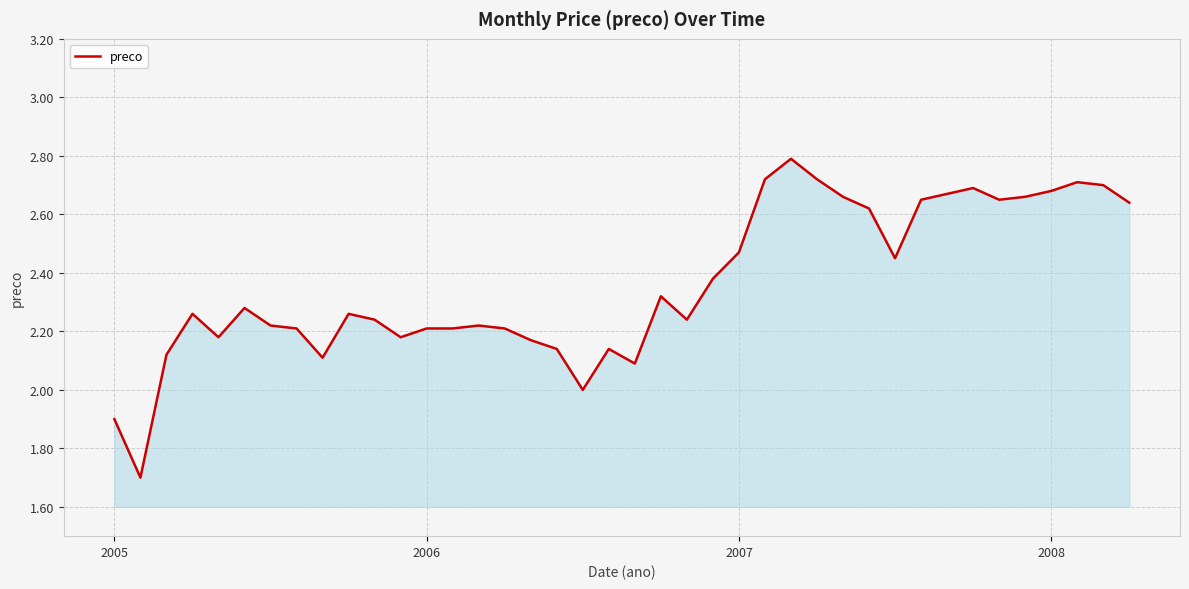

What is the maximum value shown in the chart?

2.8